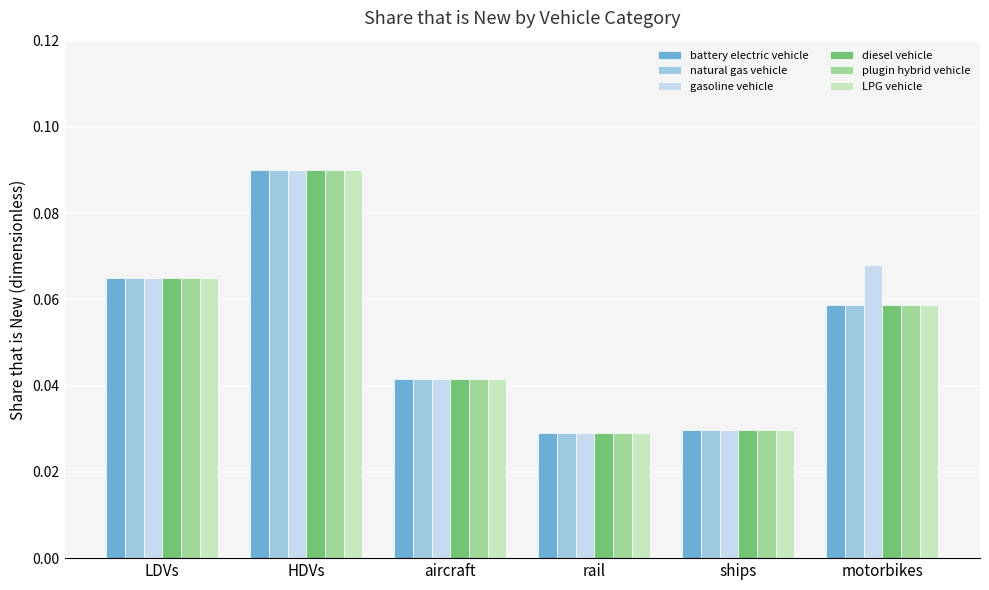

What is the label of the 4th bar from the right?

aircraft